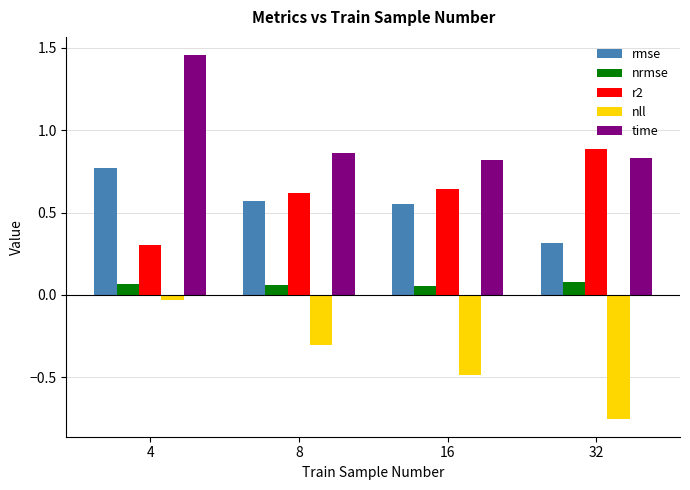

List the series in order of their peak value, lowest first.

nll, nrmse, rmse, r2, time